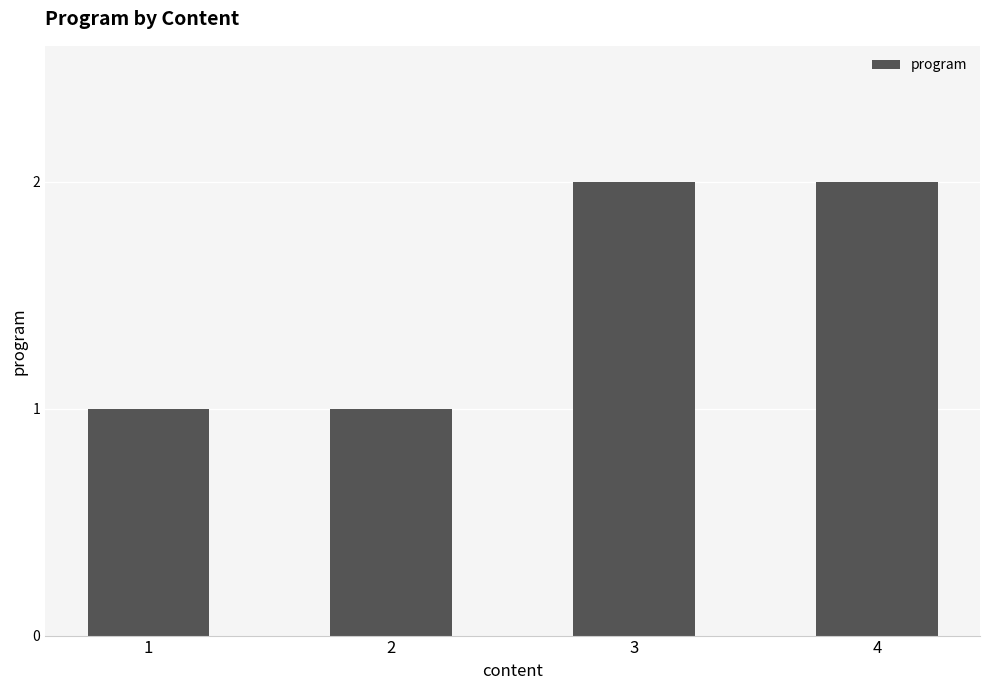

Reading left to right, extract all data points from this chart.

1	1	2	2